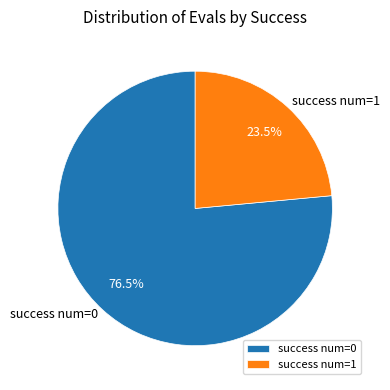

Which slice is the smallest?

success num=1